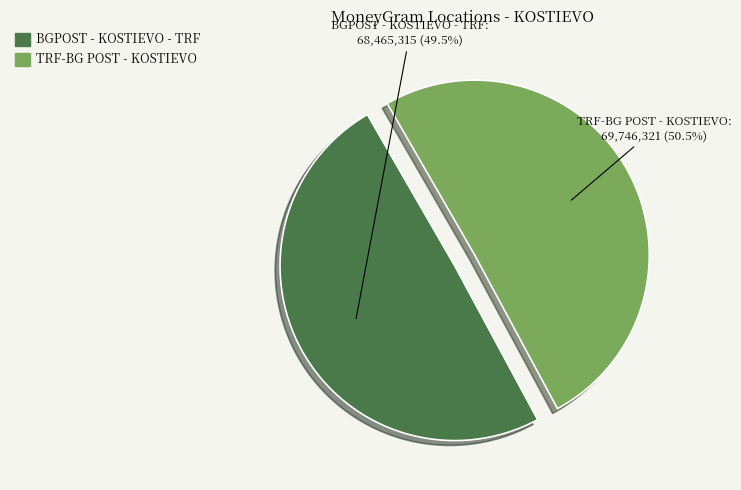

Approximately how many times larger is the value at TRF-BG POST - KOSTIEVO compared to BGPOST - KOSTIEVO - TRF?

1.0